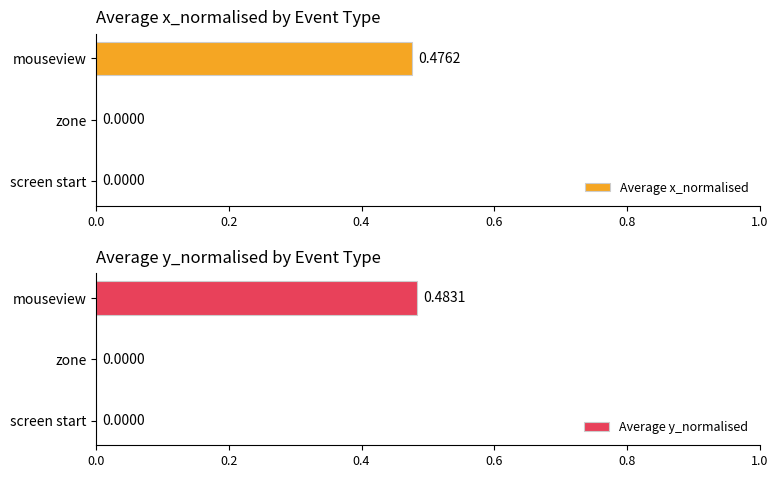

What is the maximum value for Average y_normalised?

0.5